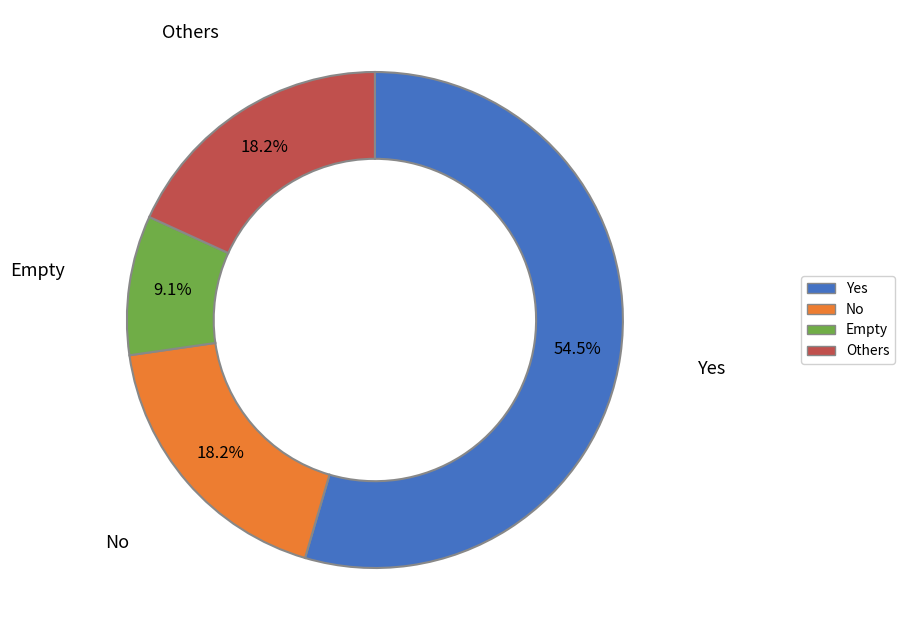

What is the smallest slice in the pie chart?

Empty